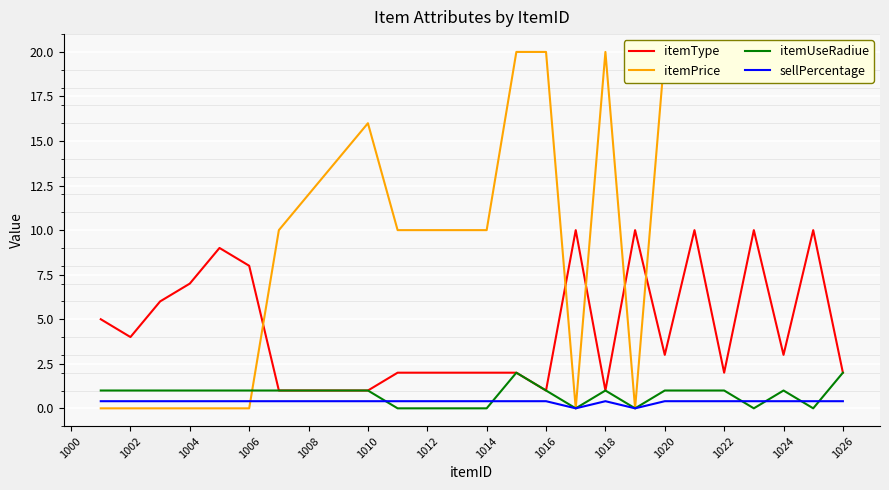

Is it true that sellPercentage equals 0.4 at 1006?

True